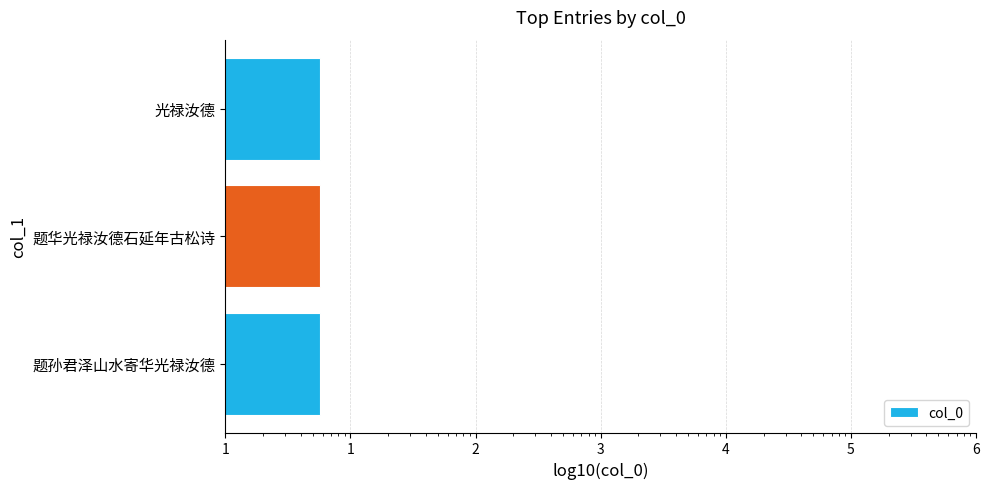

Reading left to right, list all the values displayed in this chart.

5.7	5.7	5.7